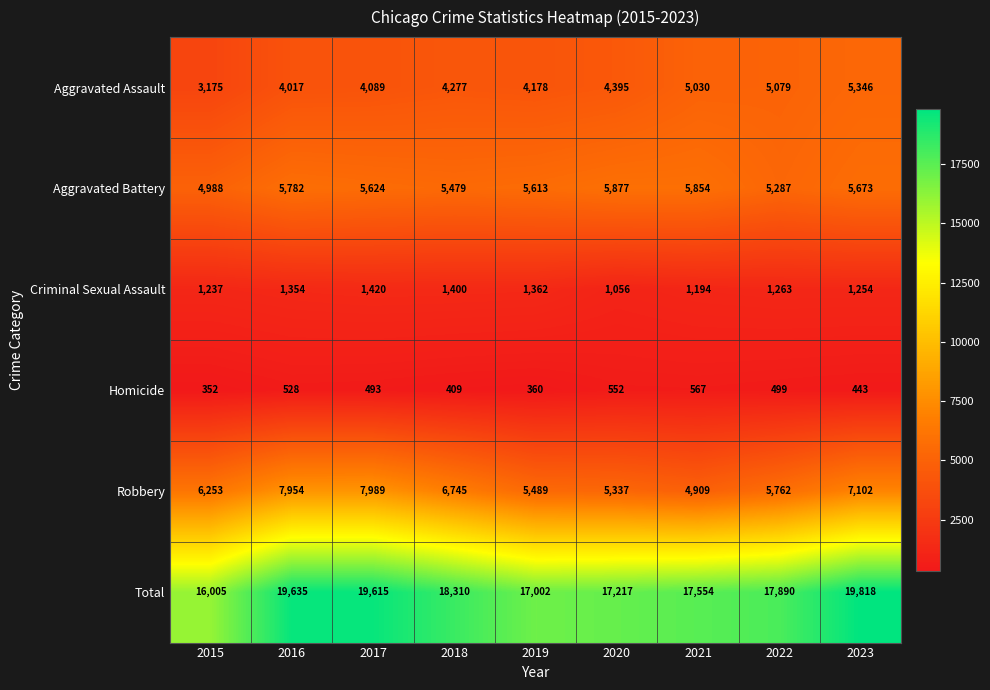

What is the difference between the maximum and minimum values in the Aggravated Battery series?

889